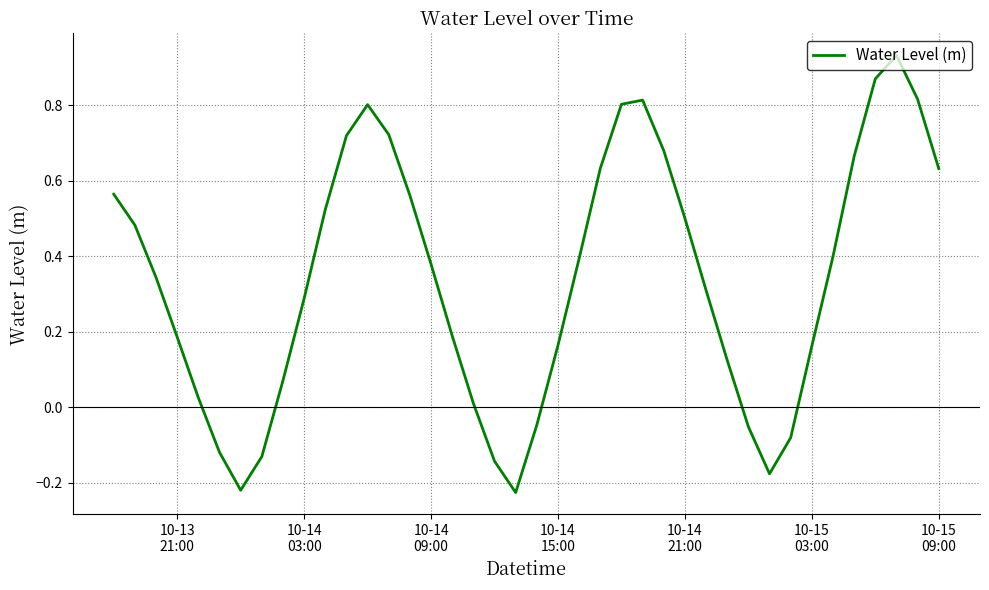

What is the difference between the maximum and minimum values?

1.2